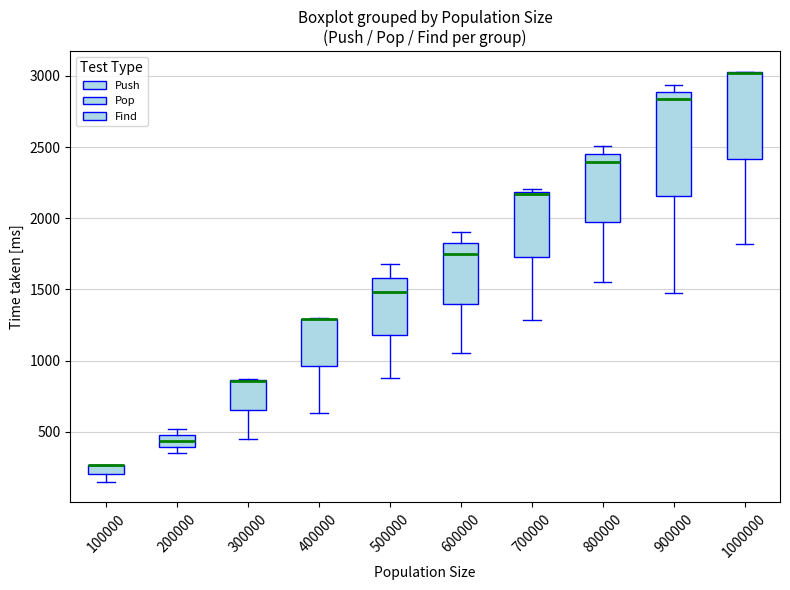

Where does the upper whisker of the box at x = 800000 end on the y-axis? The values are not printed on the chart, so give them approximately, as read against the axis.

2500